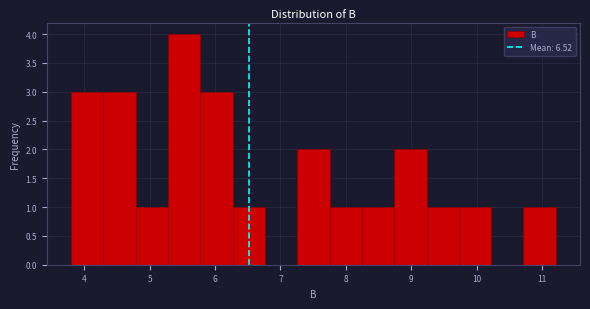

Reading left to right, list every bar in this chart as the range it spans on the x-axis followed by its height. Neither the bar edges nor the heights are printed on the chart, so give them approximately, as read against the axes.

3.8 to 4.3: 3
4.3 to 4.8: 3
4.8 to 5.3: 1
5.3 to 5.8: 4
5.8 to 6.3: 3
6.3 to 6.8: 1
6.8 to 7.3: 0
7.3 to 7.8: 2
7.8 to 8.2: 1
8.2 to 8.7: 1
8.7 to 9.2: 2
9.2 to 9.7: 1
9.7 to 10.2: 1
10.2 to 10.7: 0
10.7 to 11.2: 1